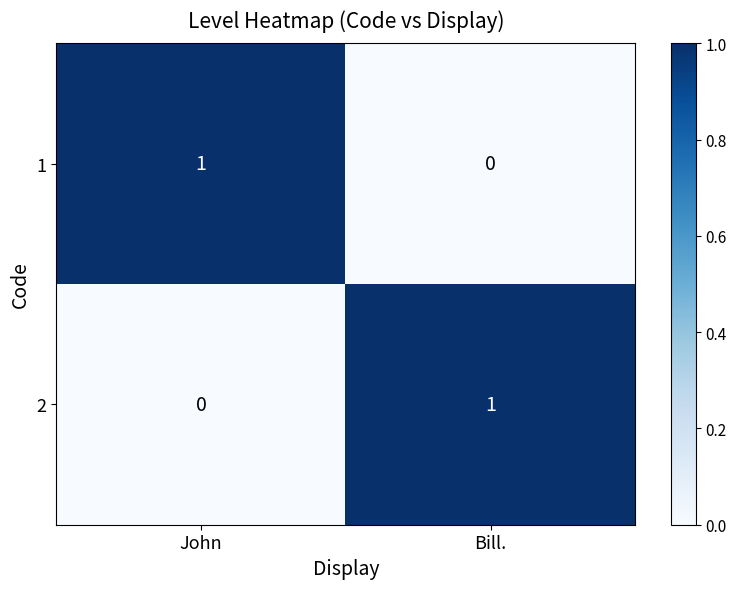

What is the maximum value shown in the chart?

1